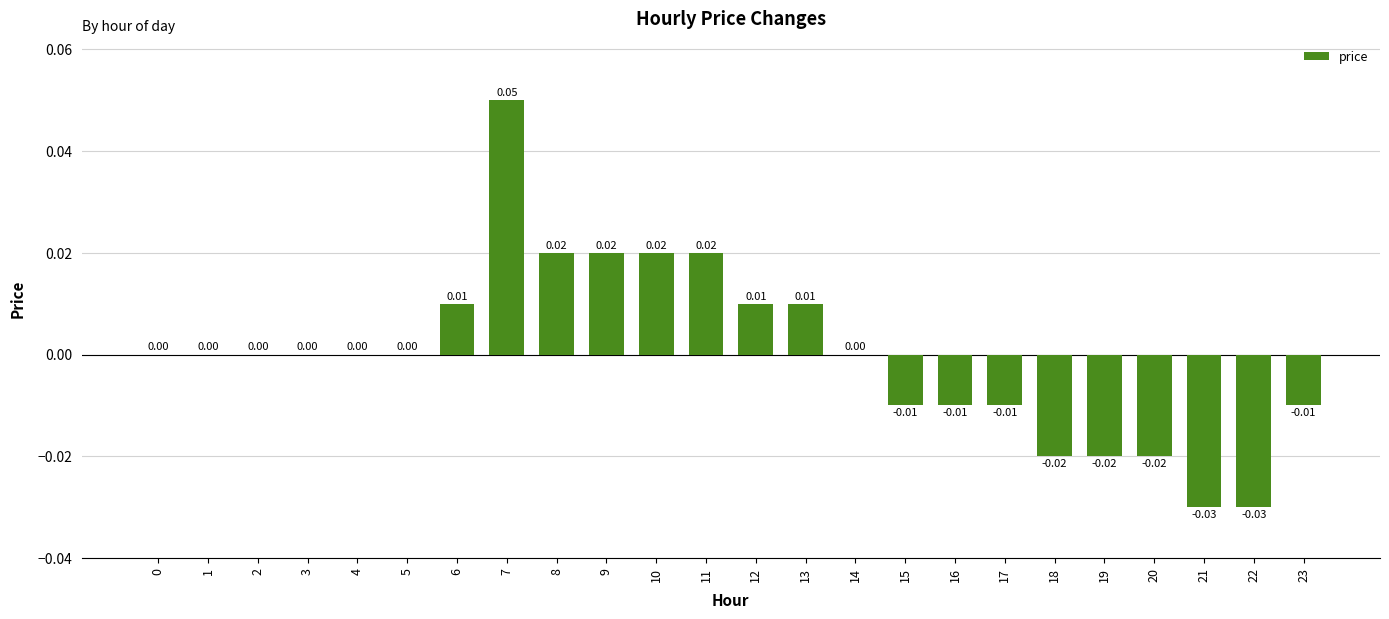

Between 12 and 22, which is larger?

12